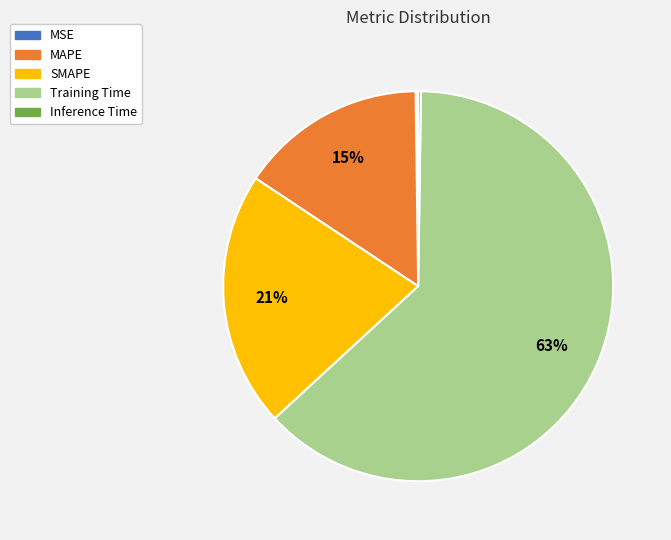

Does any single category account for the majority?

Yes